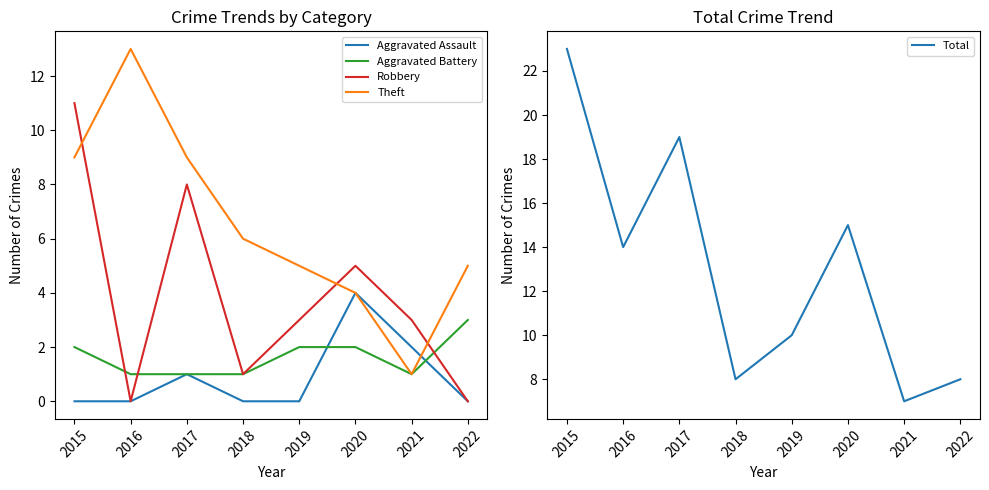

How many values in the Aggravated Battery series are below 2?

4